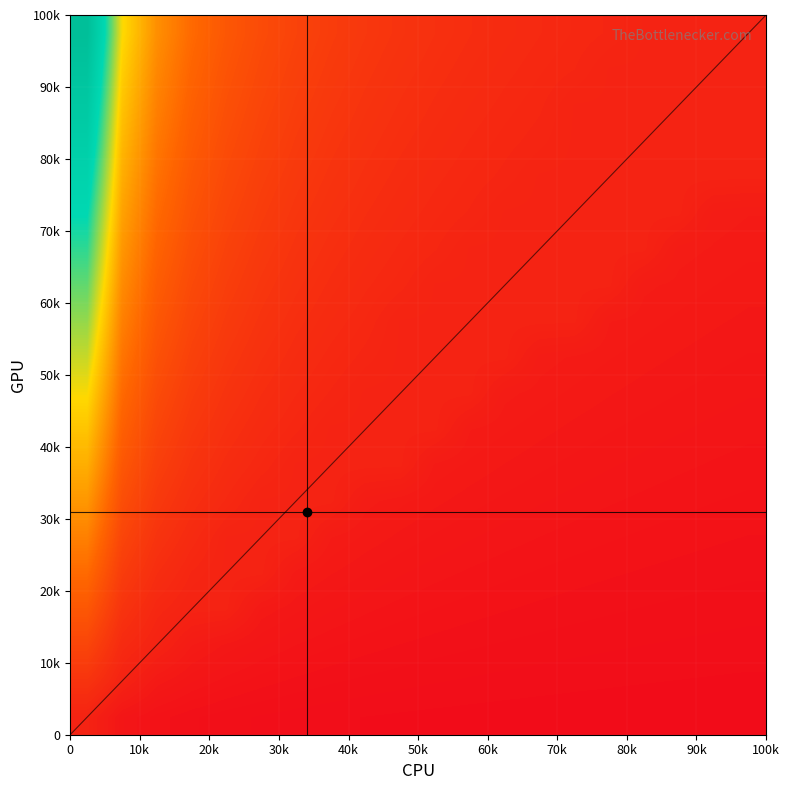

Count the number of categories in the chart.

20